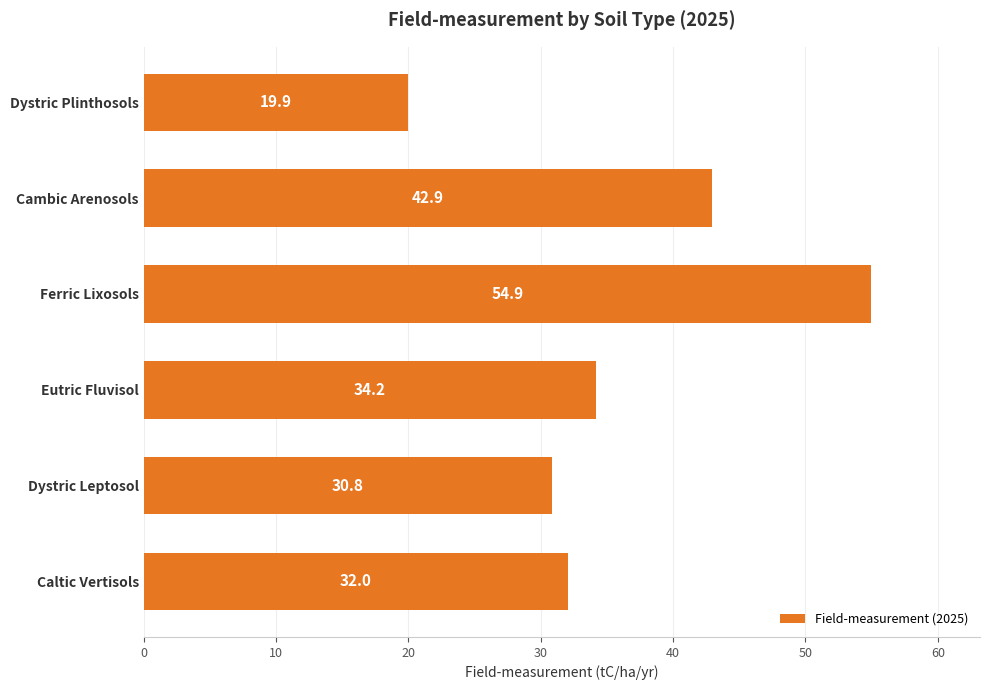

What is the change in value from Caltic Vertisols to Dystric Leptosol?

-1.2